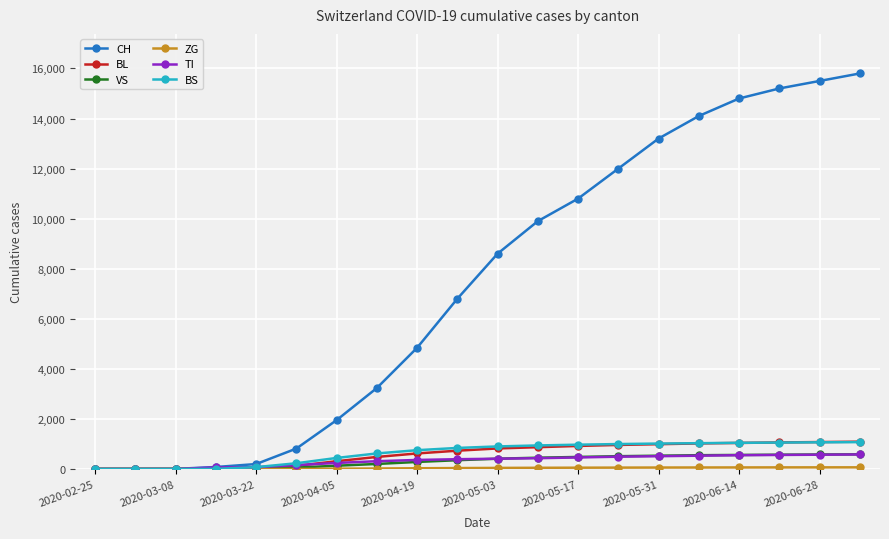

Which series has the widest spread of values?

CH